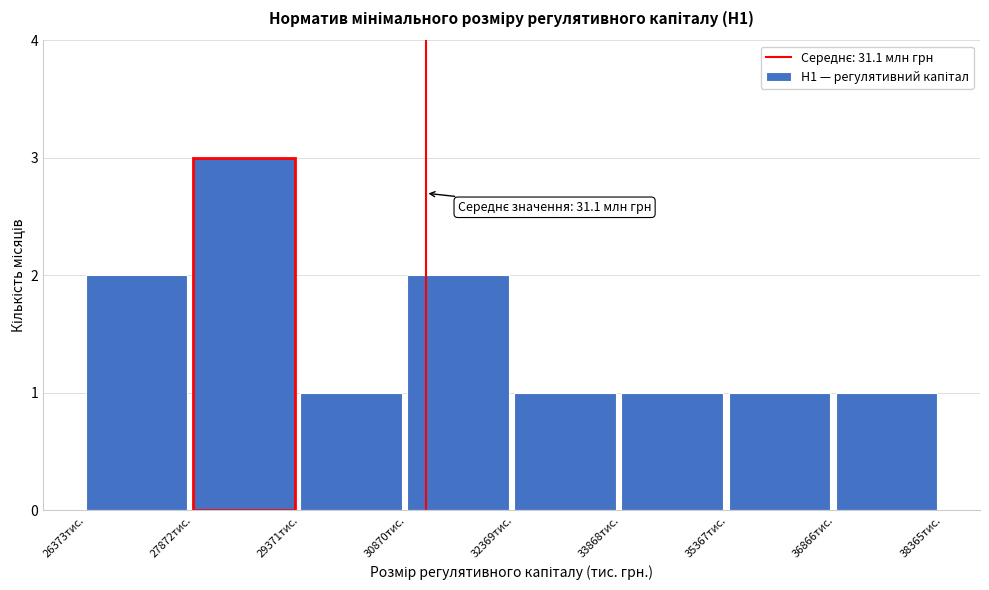

Reading right to left, what are all the values shown in this chart?

1	1	1	1	2	1	3	2